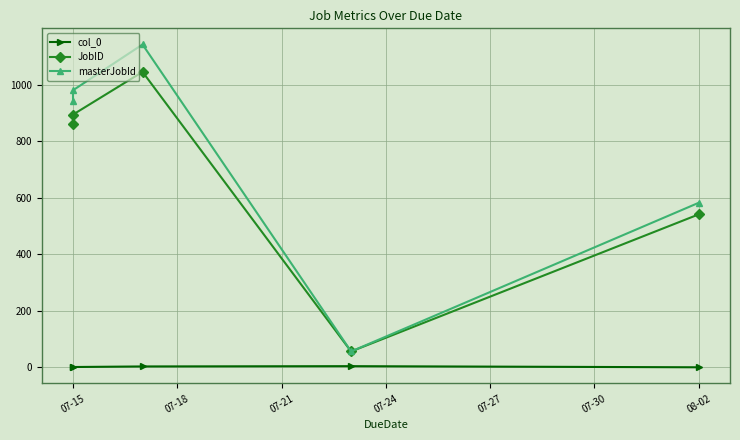

Which has a higher value, 07-15 or 07-21?

07-21